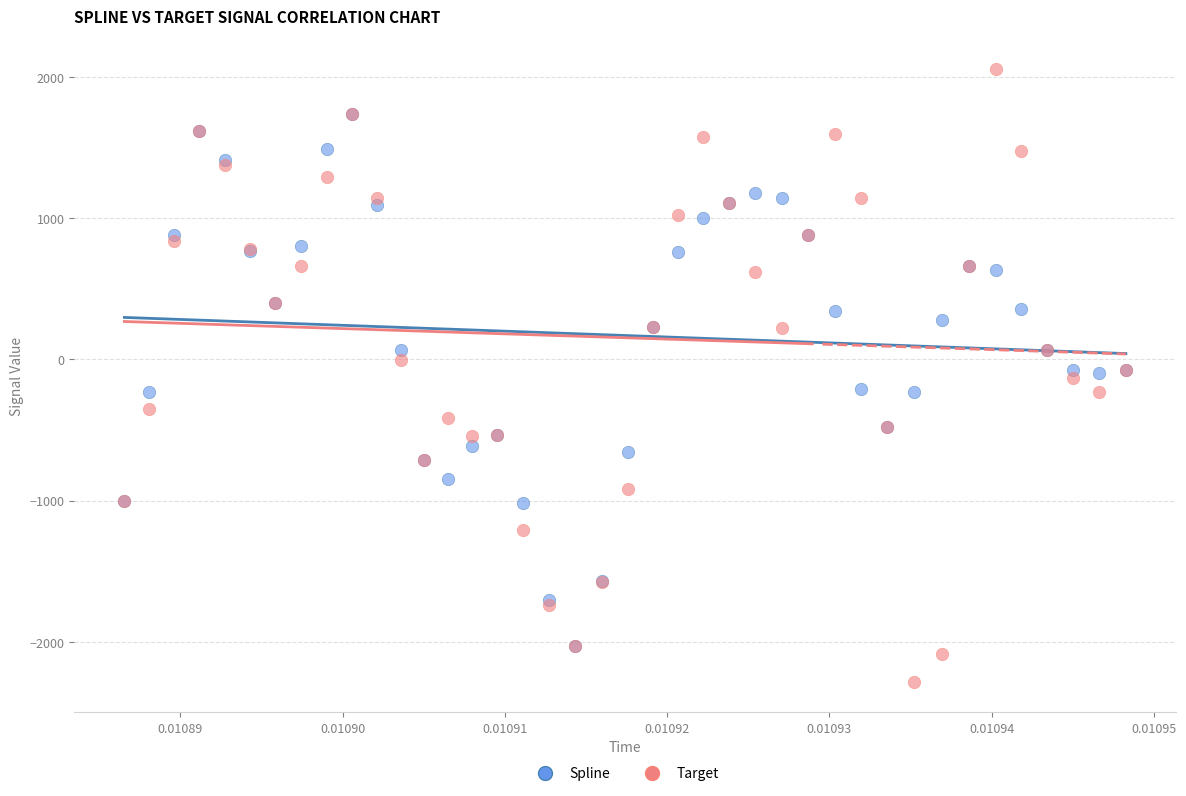

Which series contains the lowest Y value?

Target